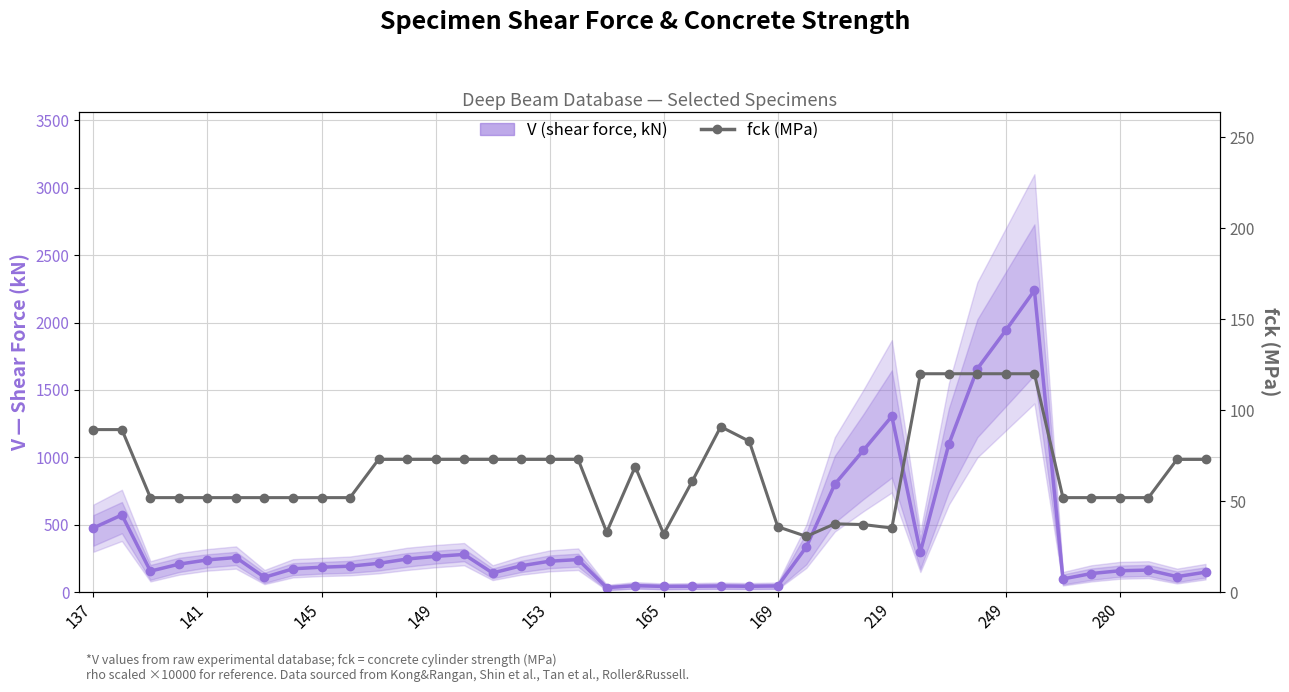

Which label corresponds to the largest value in the chart?

33